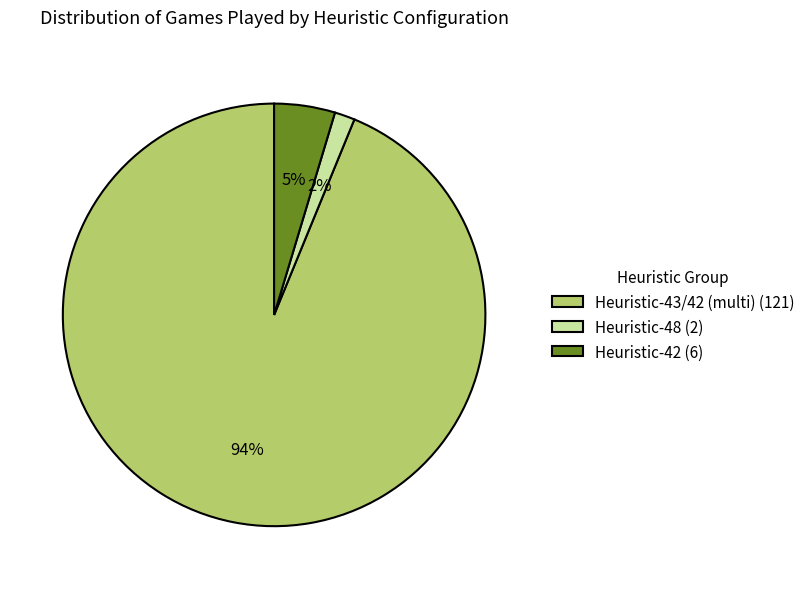

Is it true that Heuristic-42 (6) is 17% of the pie?

False